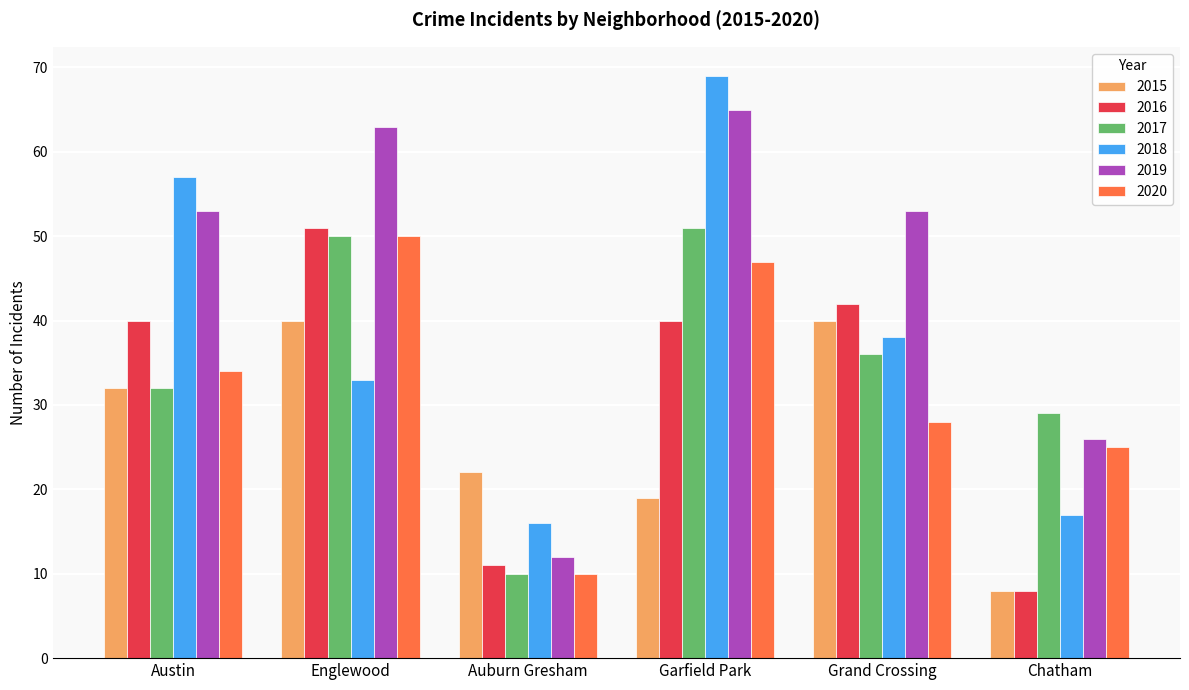

Which series changed the most between Englewood and Auburn Gresham?

2019